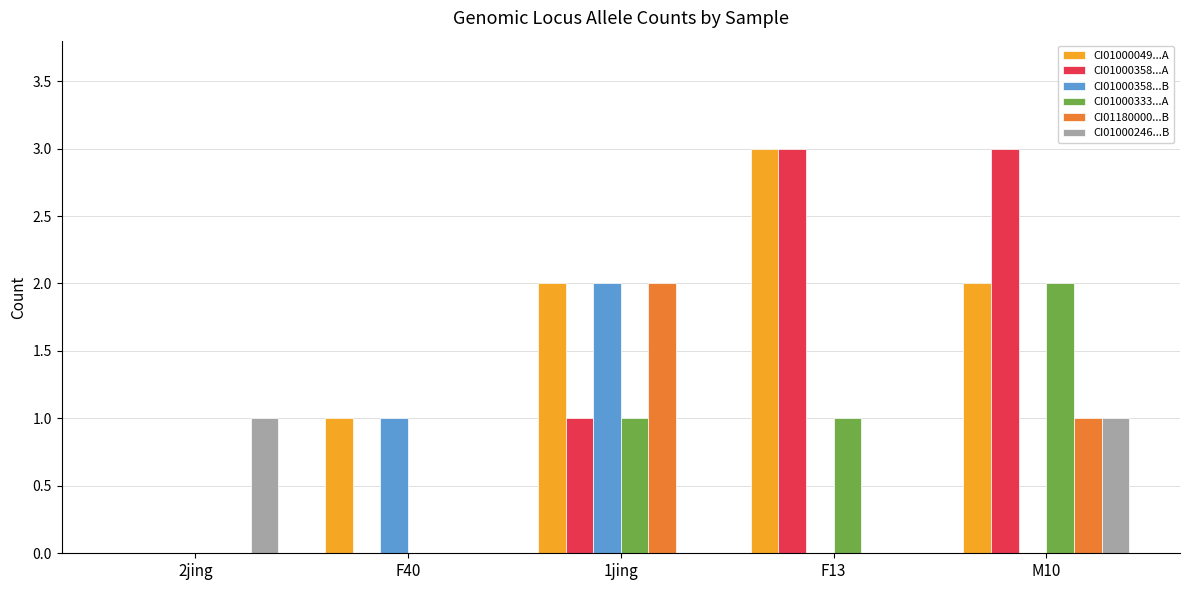

What is the greatest value displayed?

3